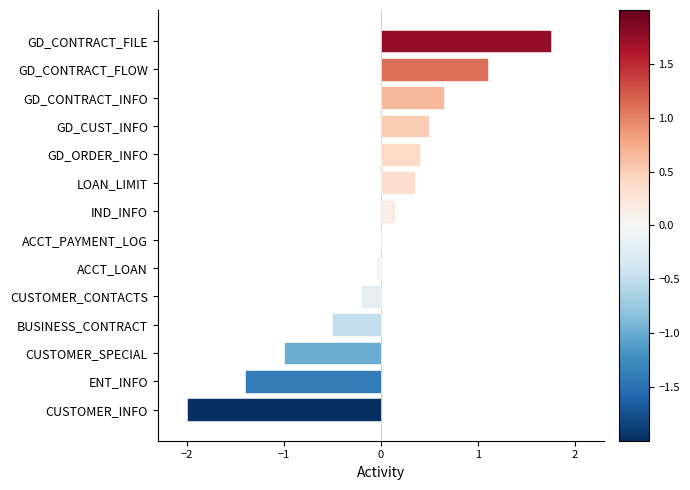

Which has a higher value, IND_INFO or ACCT_PAYMENT_LOG?

IND_INFO